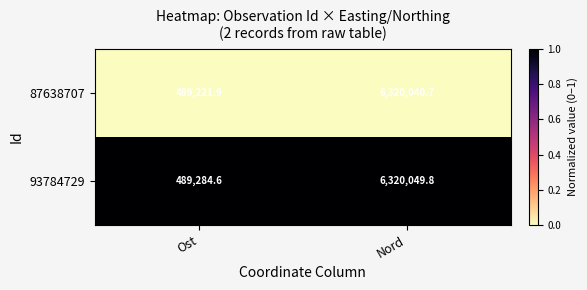

How many categories are shown in the chart?

2